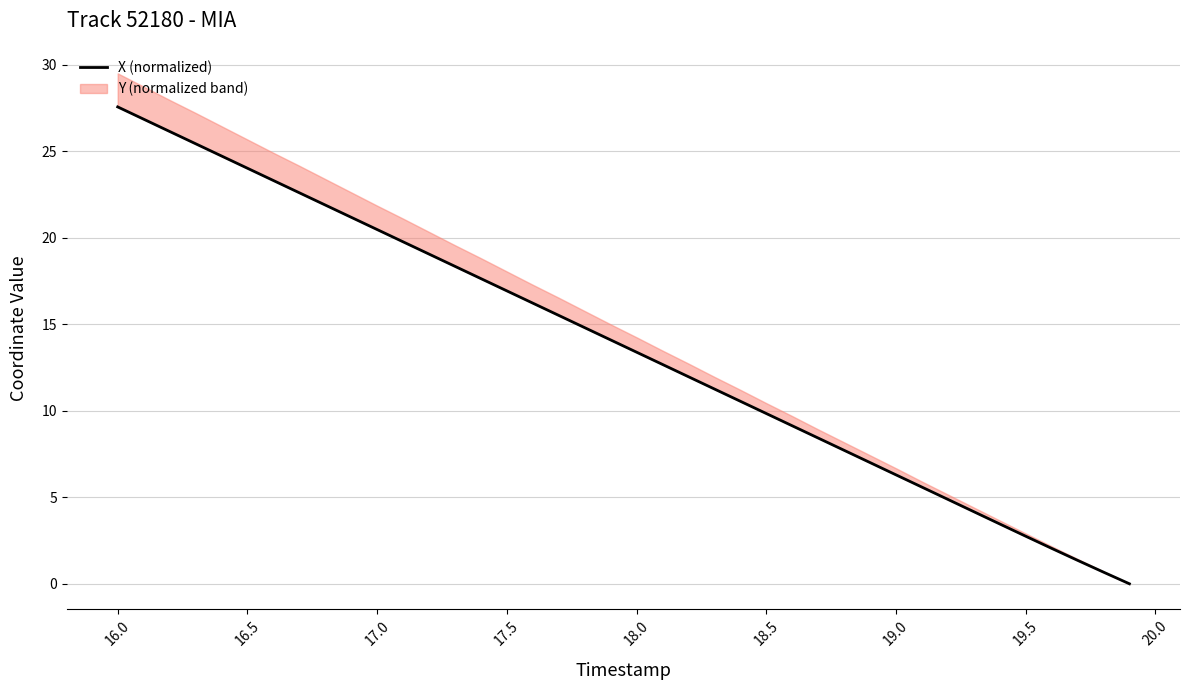

How many lines are shown in the chart?

1